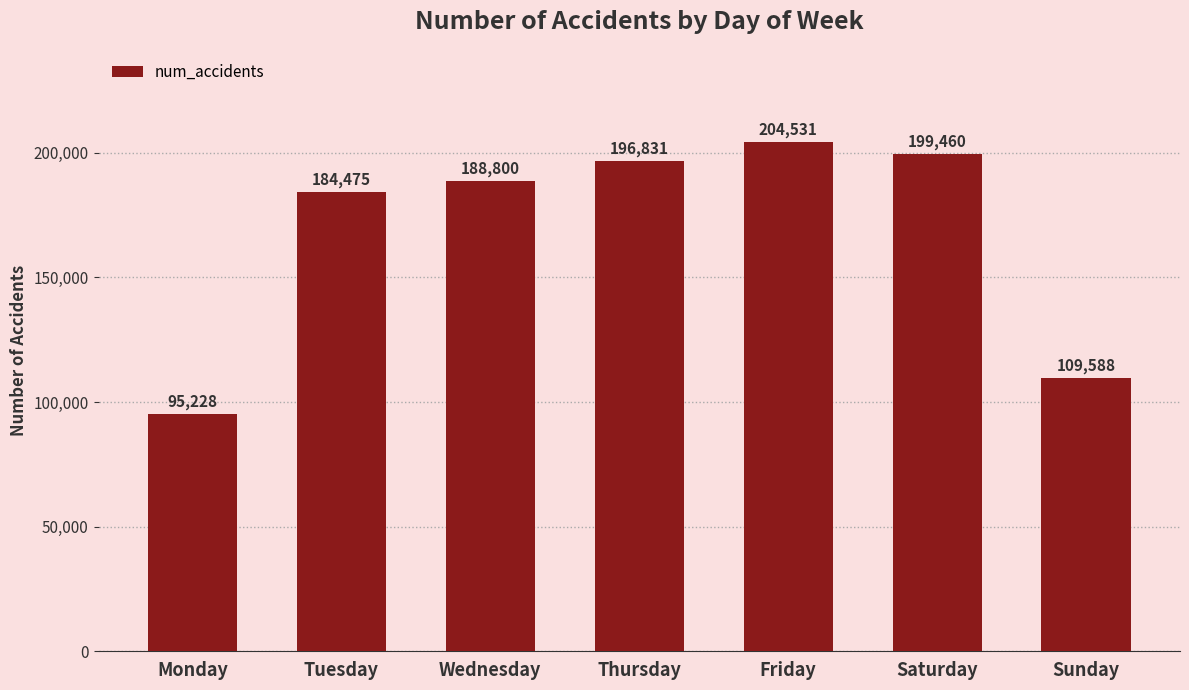

Rank the categories by value from highest to lowest.

Friday, Saturday, Thursday, Wednesday, Tuesday, Sunday, Monday